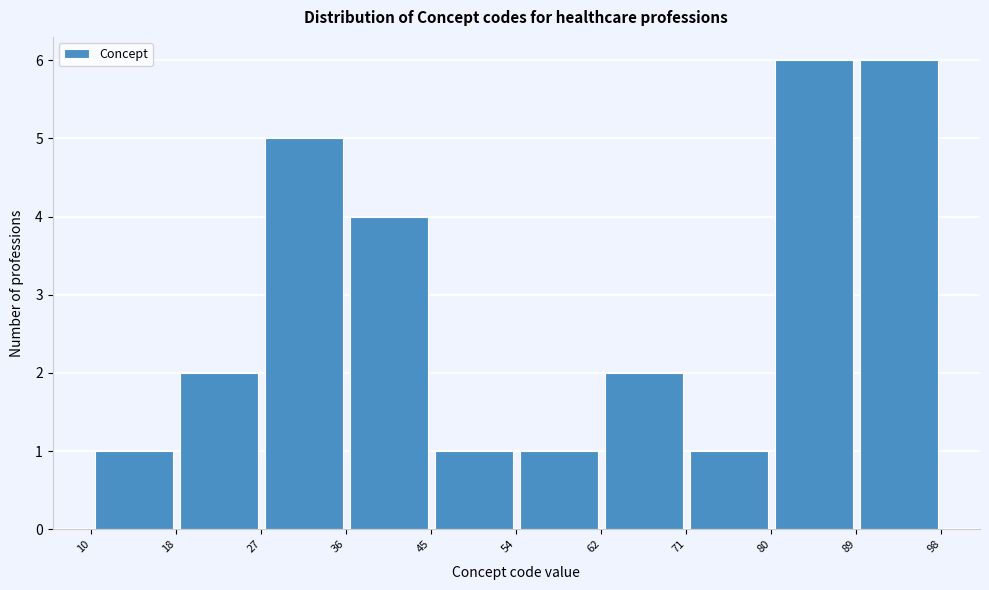

How tall is the bar that spans 18 to 27 on the x-axis? The values are not printed on the chart, so give them approximately, as read against the axis.

2